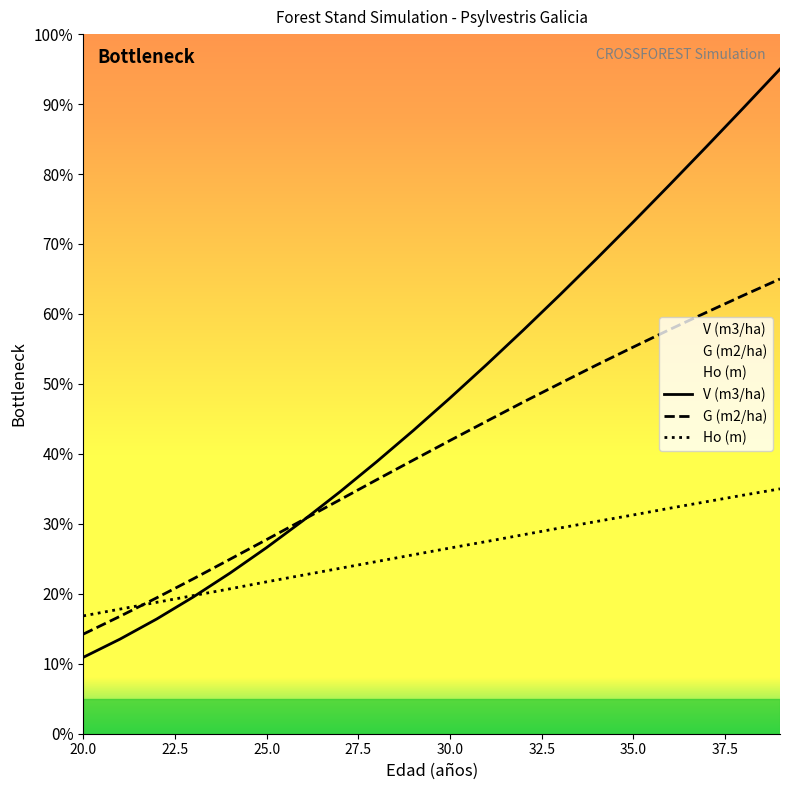

Which series has the widest spread of values?

V (m3/ha)